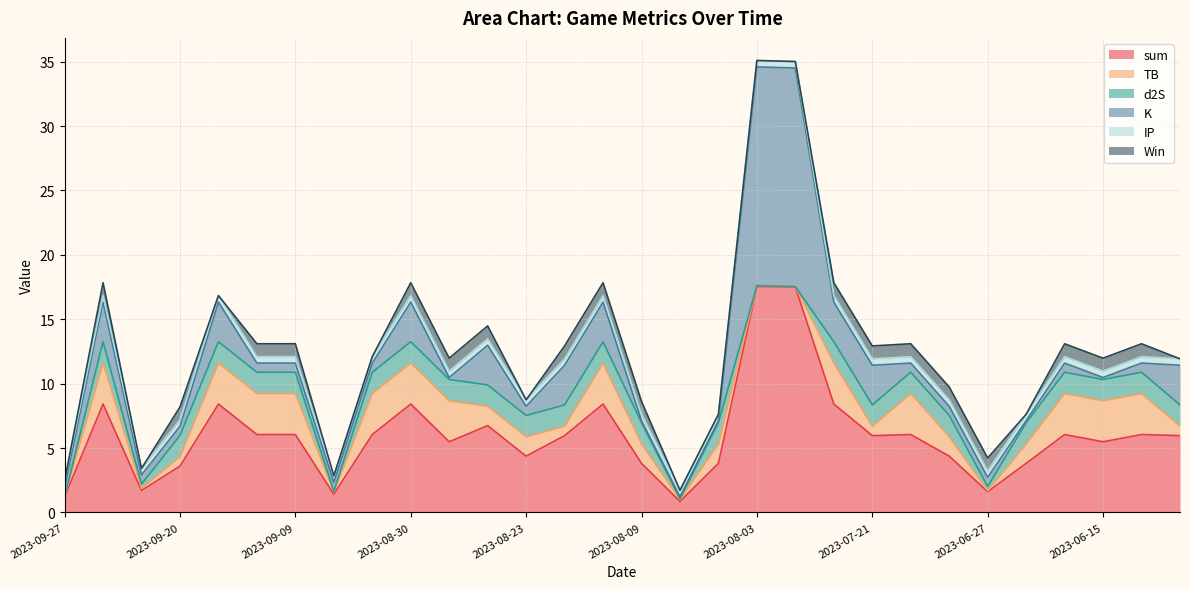

What is the label of the 26th point from the right?

2023-09-16